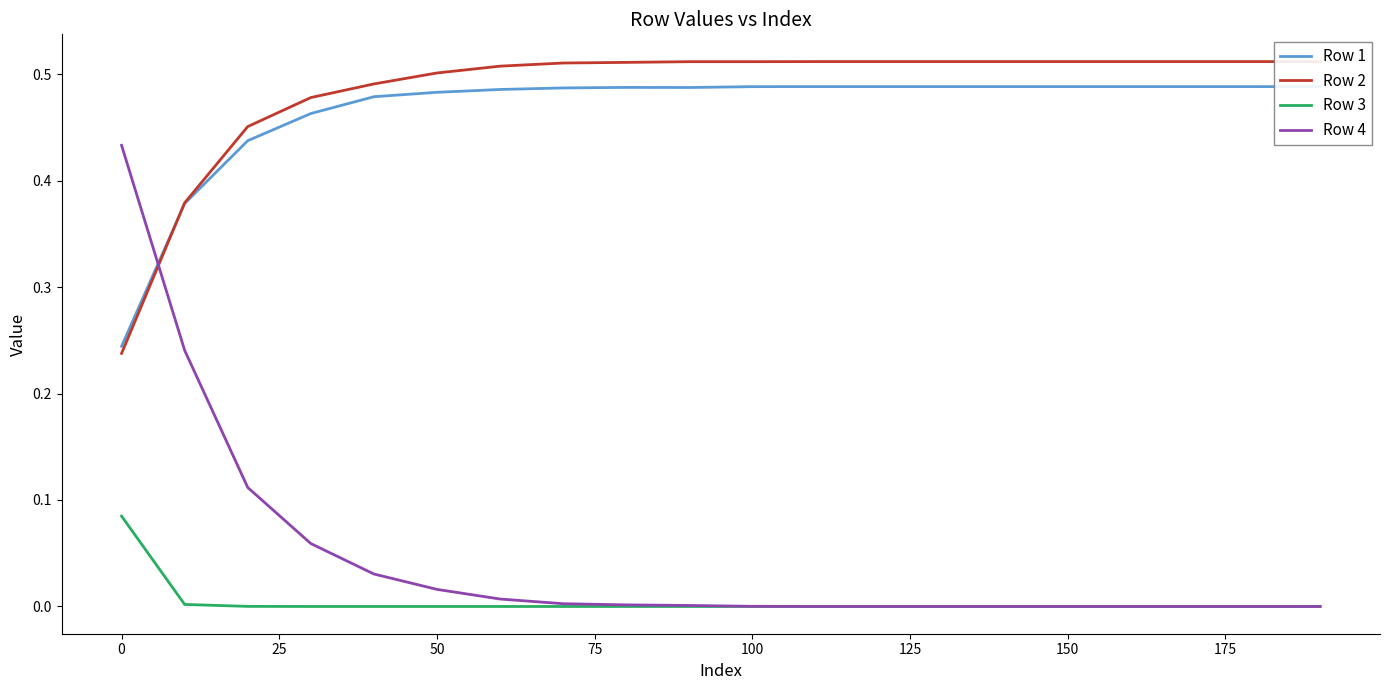

The Row 4 series shows -0.2 at 150. True or false?

False